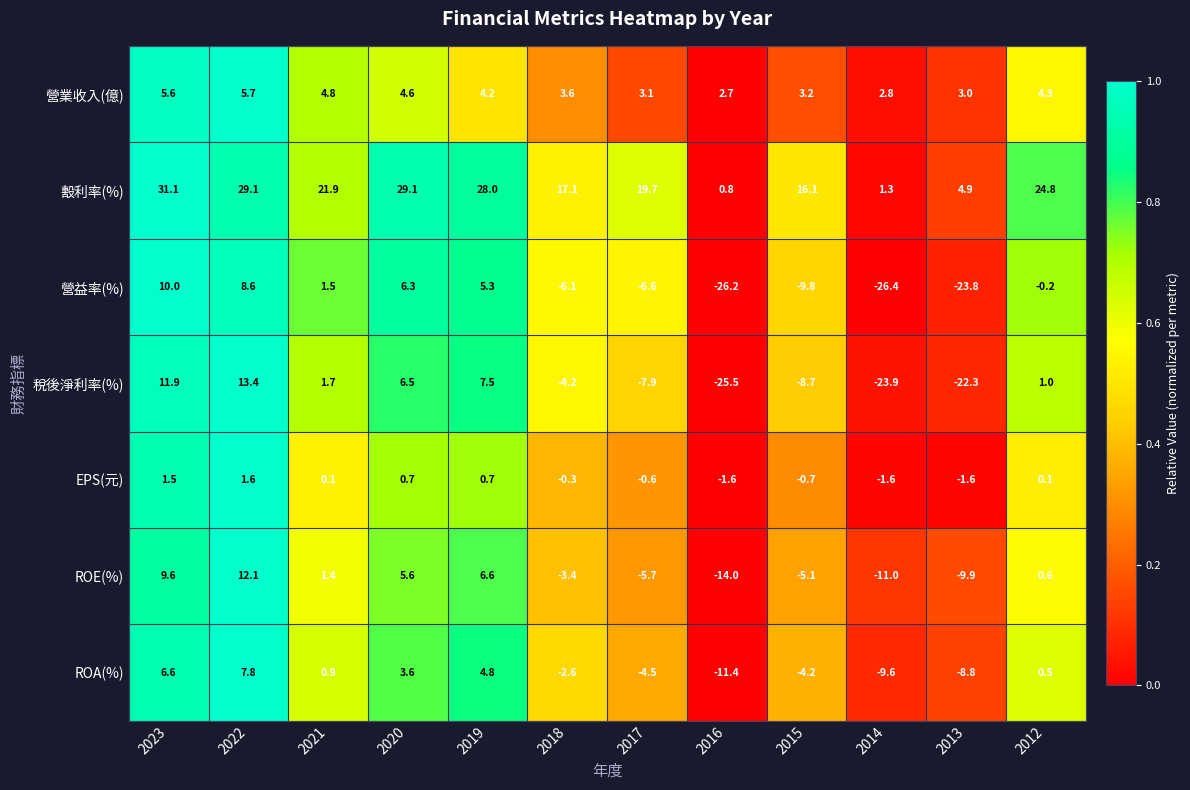

Which category has the lowest value in the 營業收入(億) series?

2016